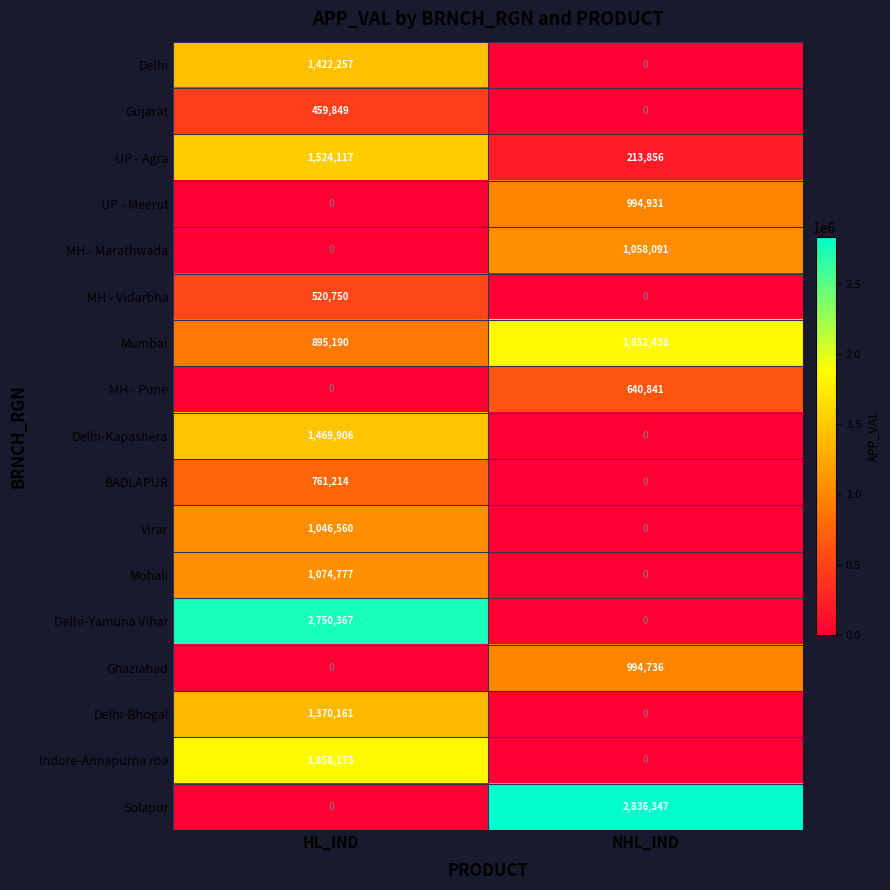

List the labels in order of Ghaziabad value, largest first.

NHL_IND, HL_IND